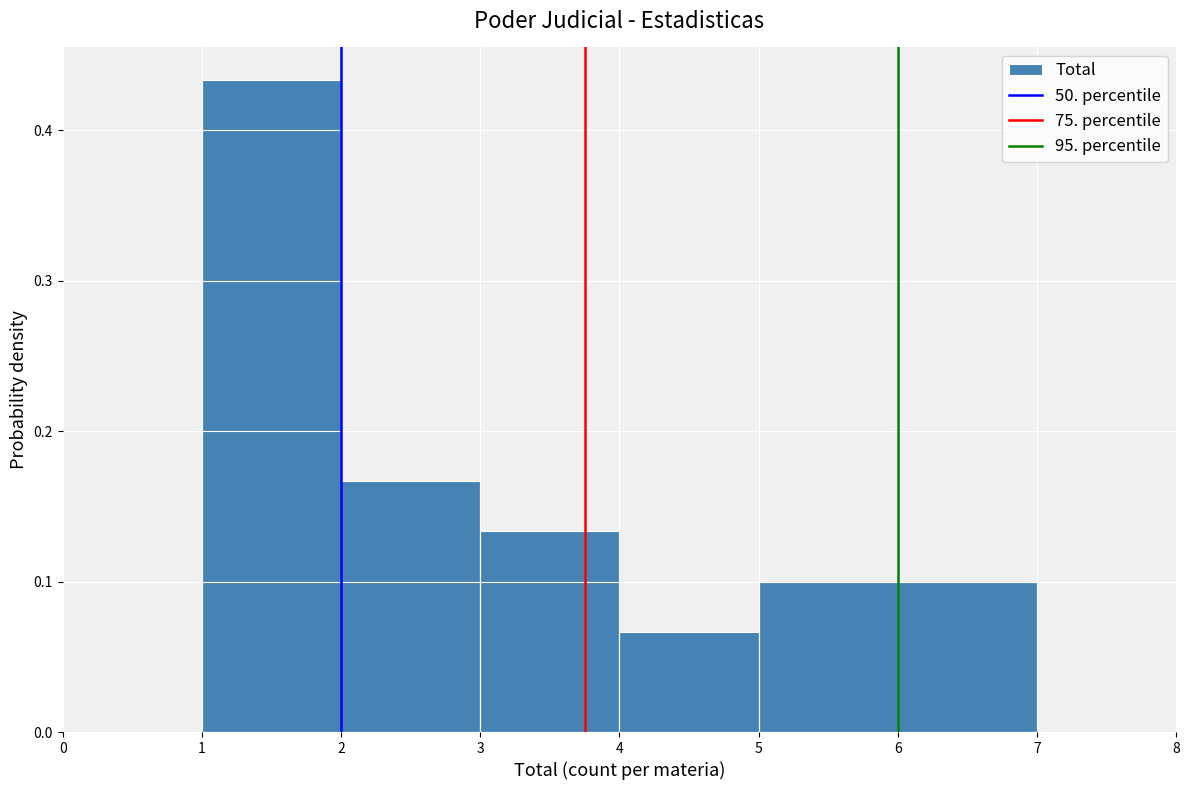

How tall is the bar that spans 2 to 3 on the x-axis? The values are not printed on the chart, so give them approximately, as read against the axis.

0.17